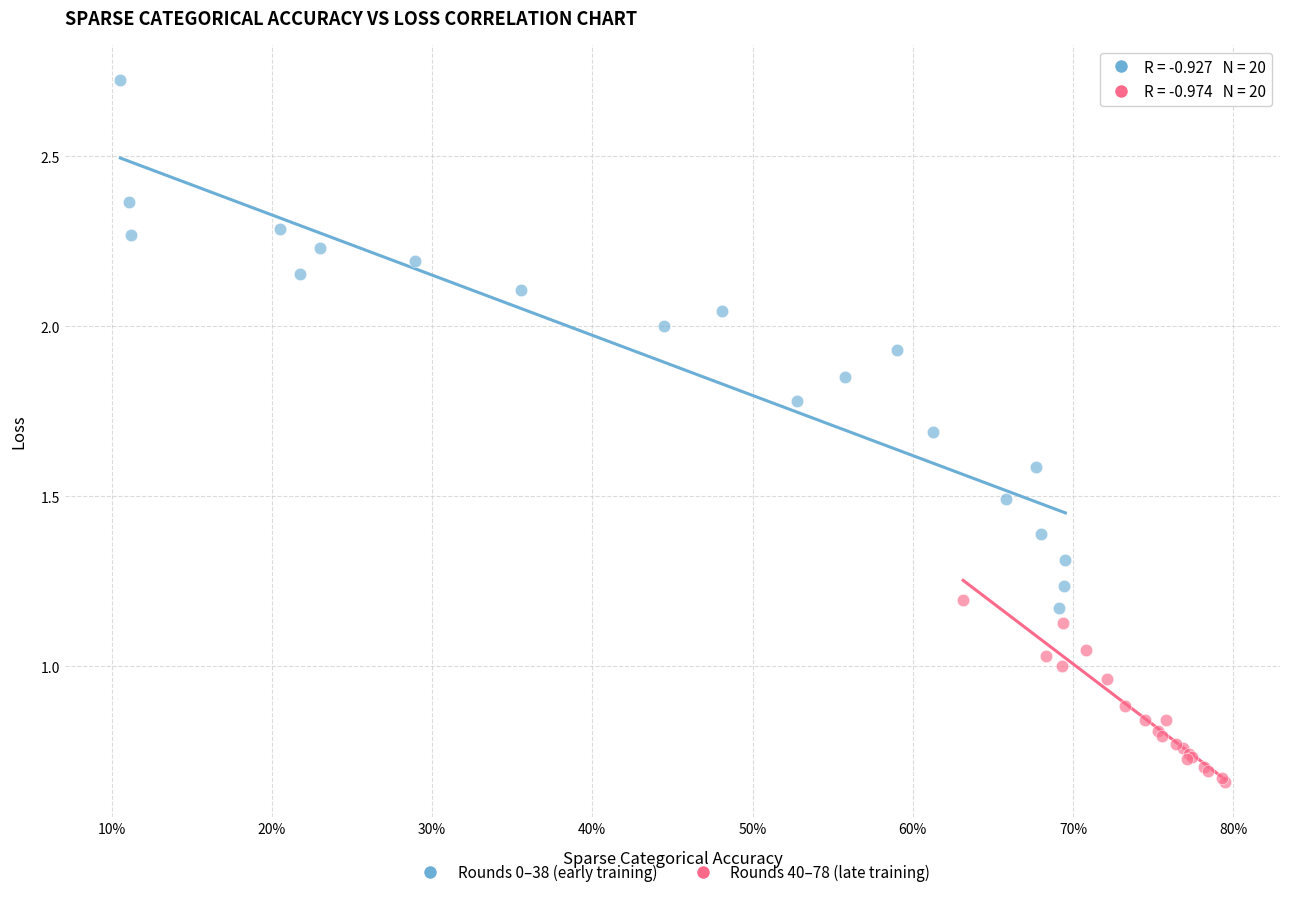

What are all the series names shown in the legend?

Rounds 0–38 (early training), Rounds 40–78 (late training)